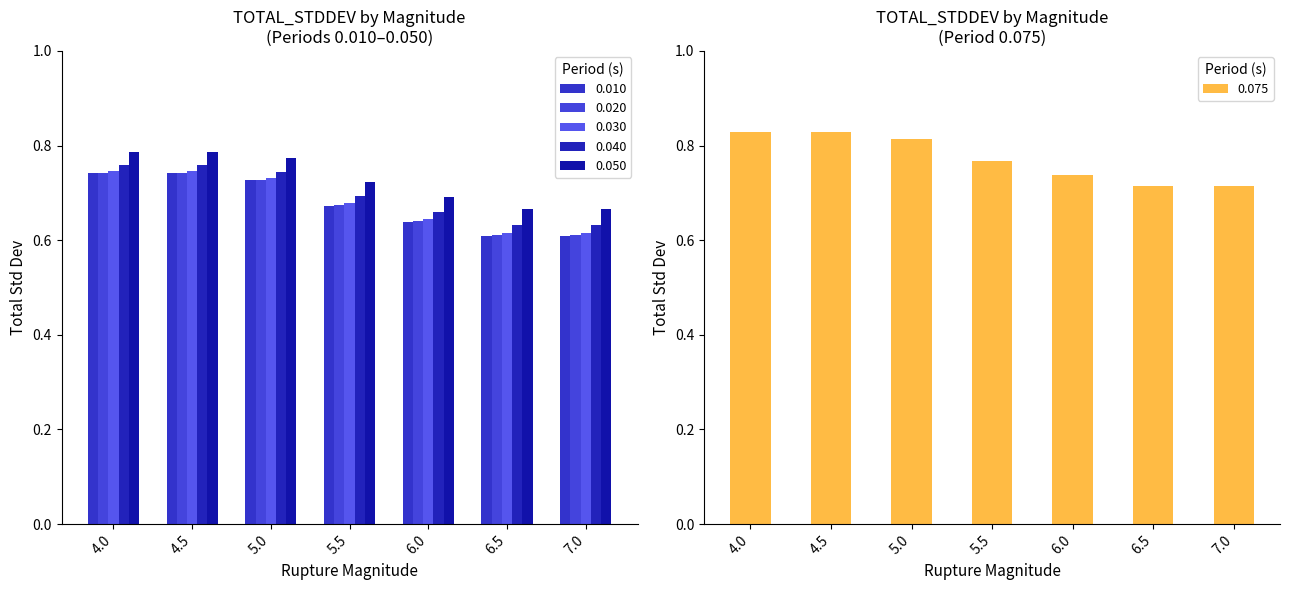

What is the approximate value of 0.010 at 4.0?

0.7